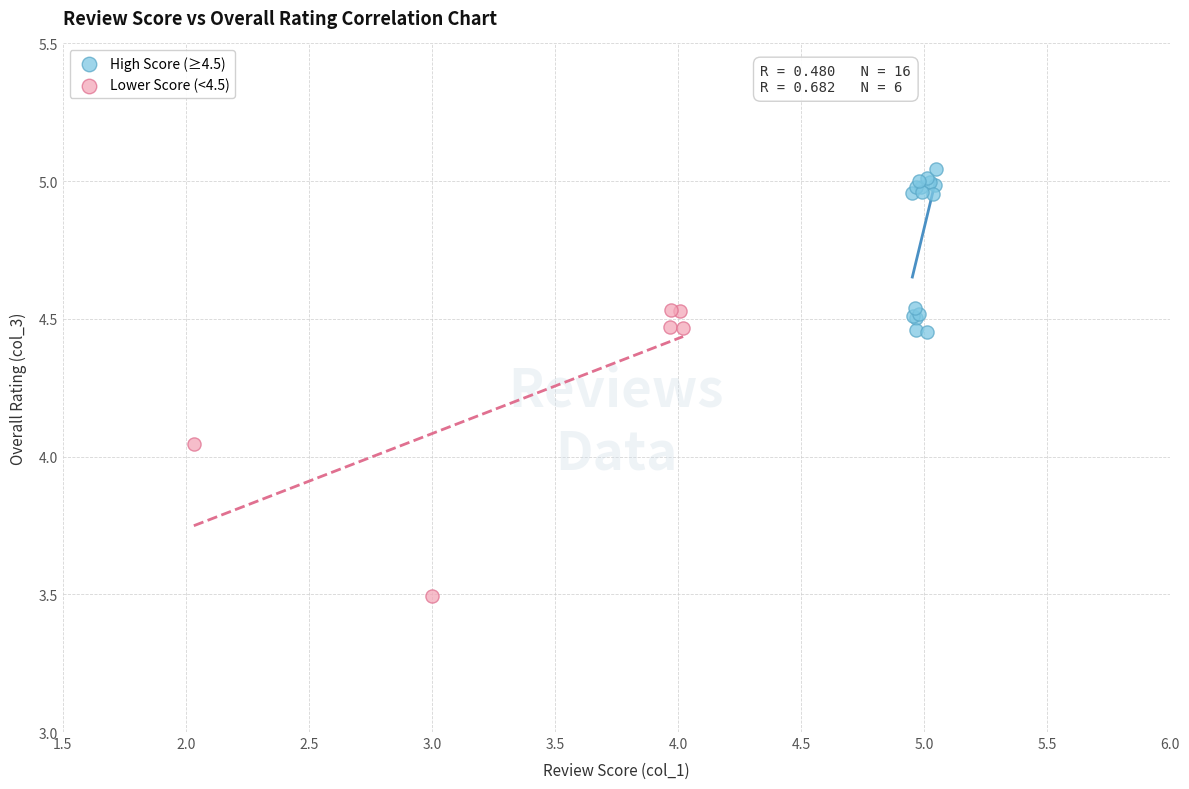

Which series has the widest spread of Y values?

Lower Score (<4.5)